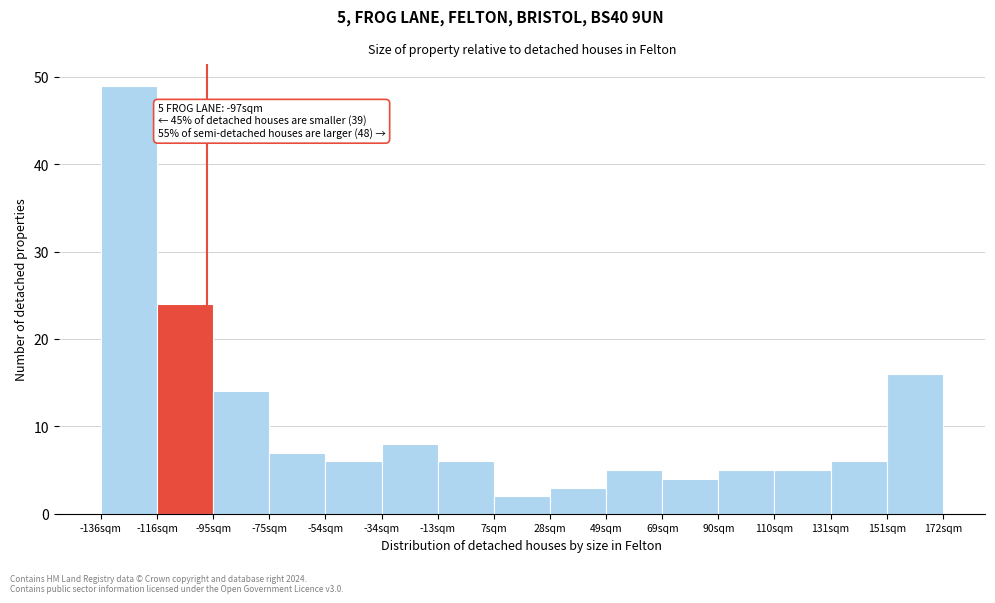

Over which range of the x-axis is the bar tallest?

-135 to -115